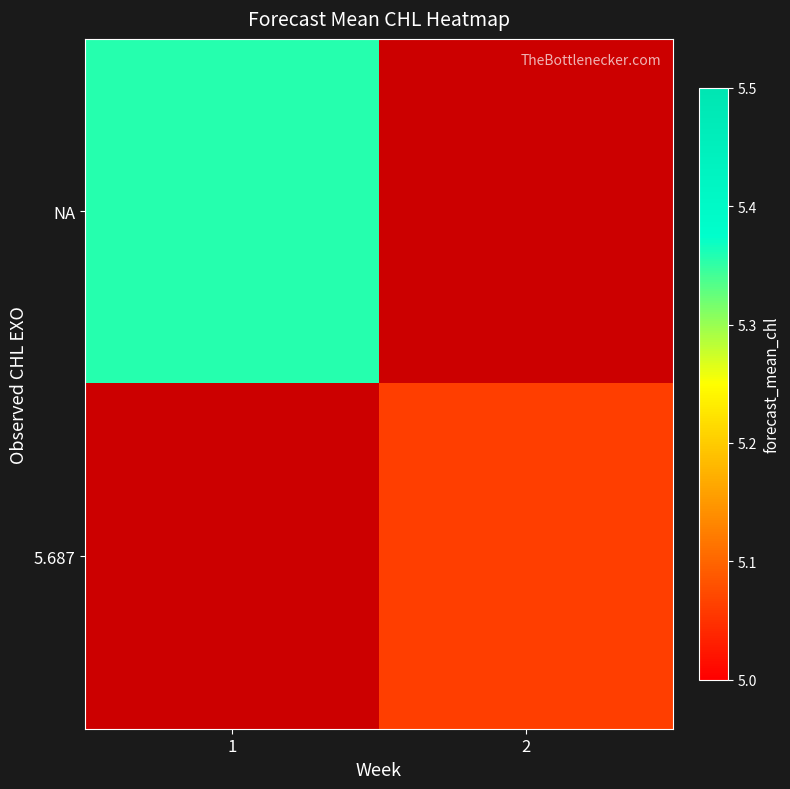

At 1, list the series in order from smallest to largest.

NA, 5.687